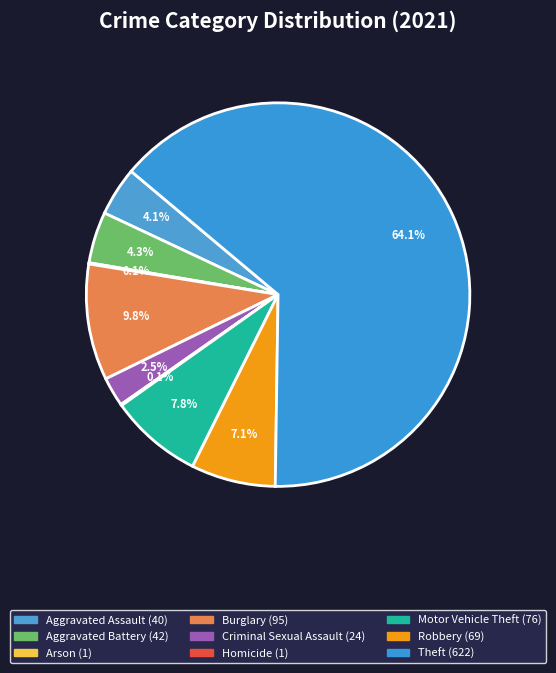

Is Arson the majority of the pie?

No